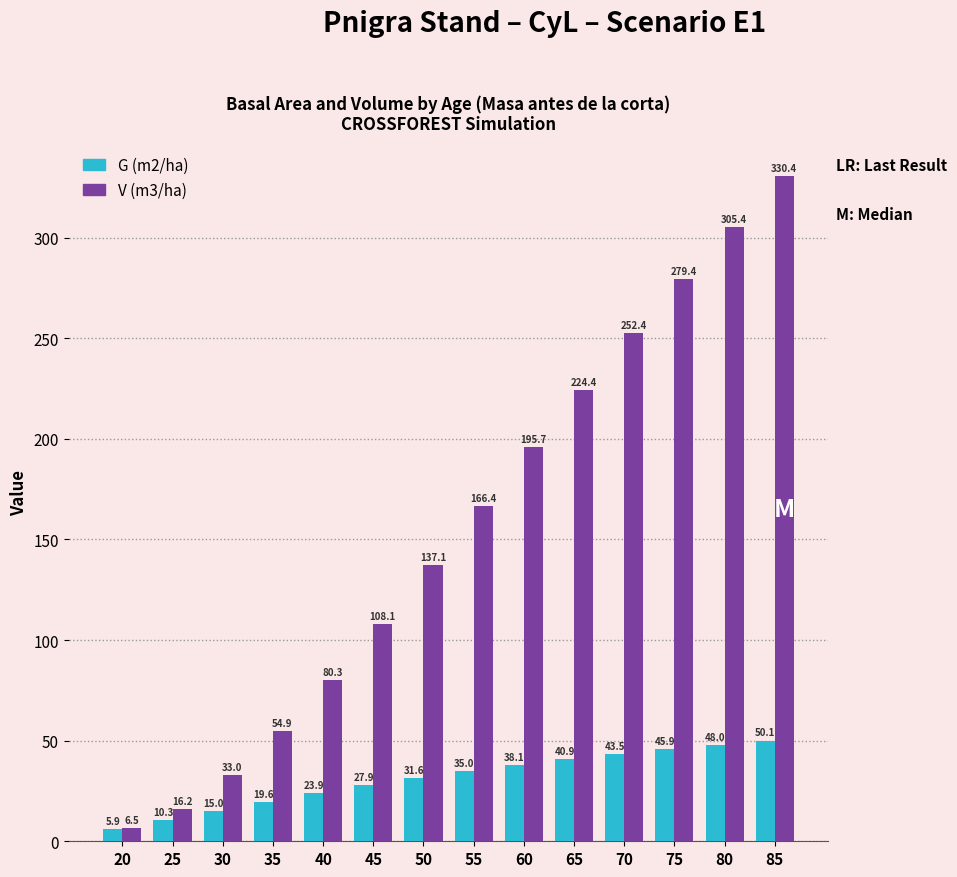

How many values in the G (m2/ha) series are below 34?

7